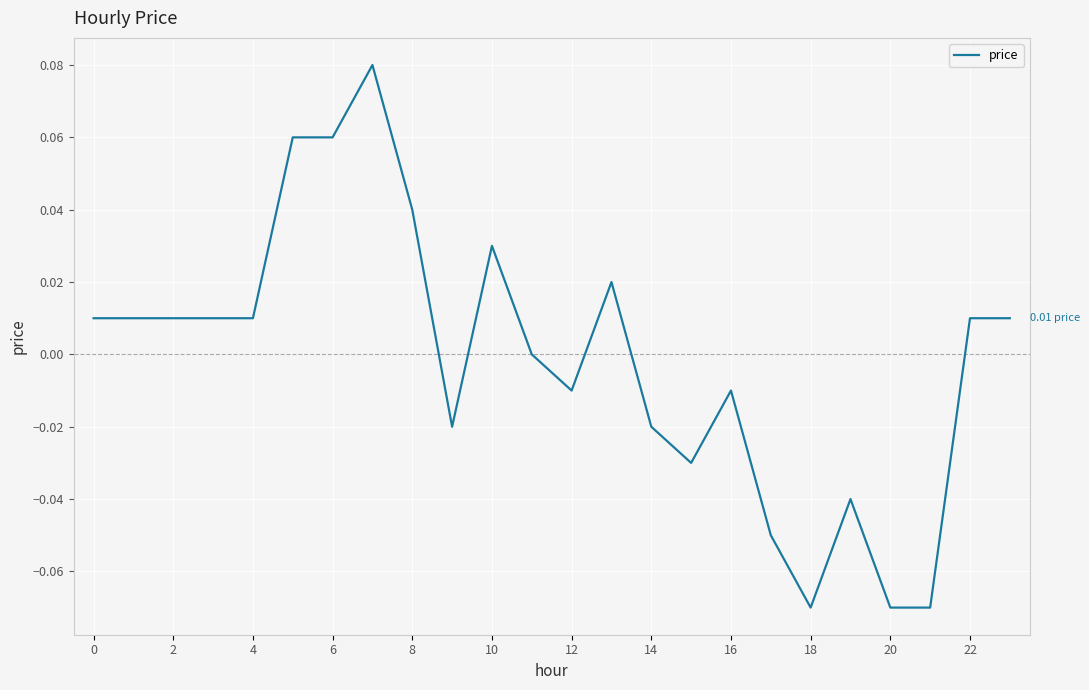

Between 6 and 14, which is larger?

6